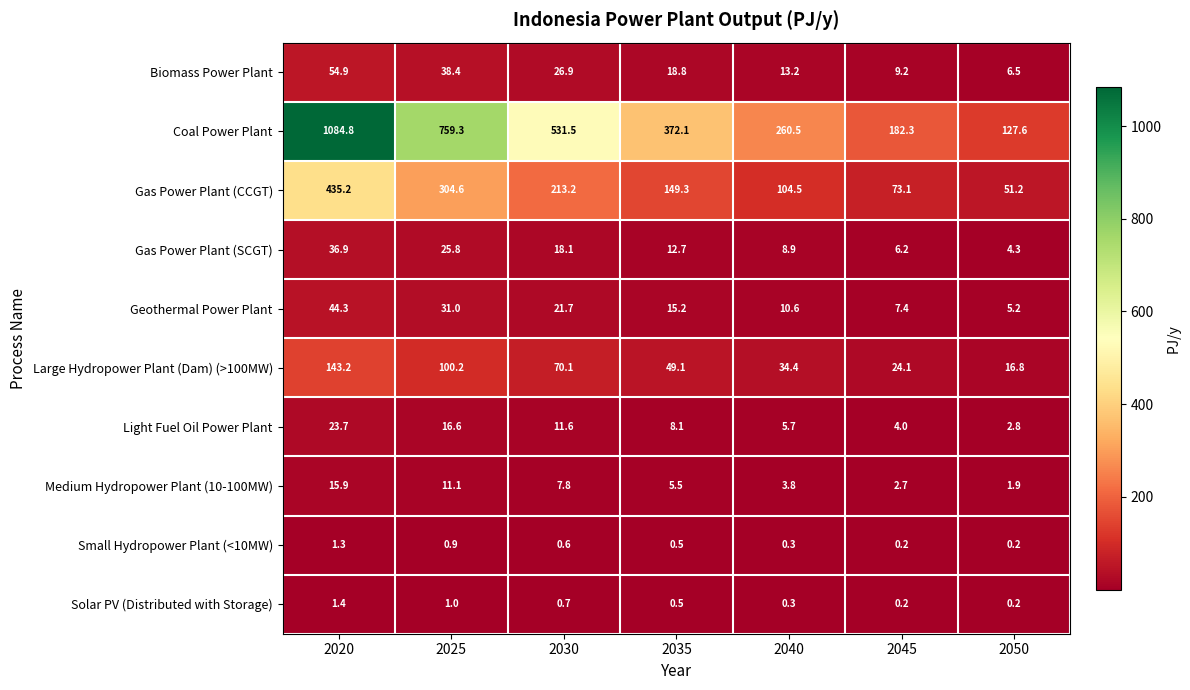

What is the sum of the Light Fuel Oil Power Plant values at 2030 and 2045?

15.6